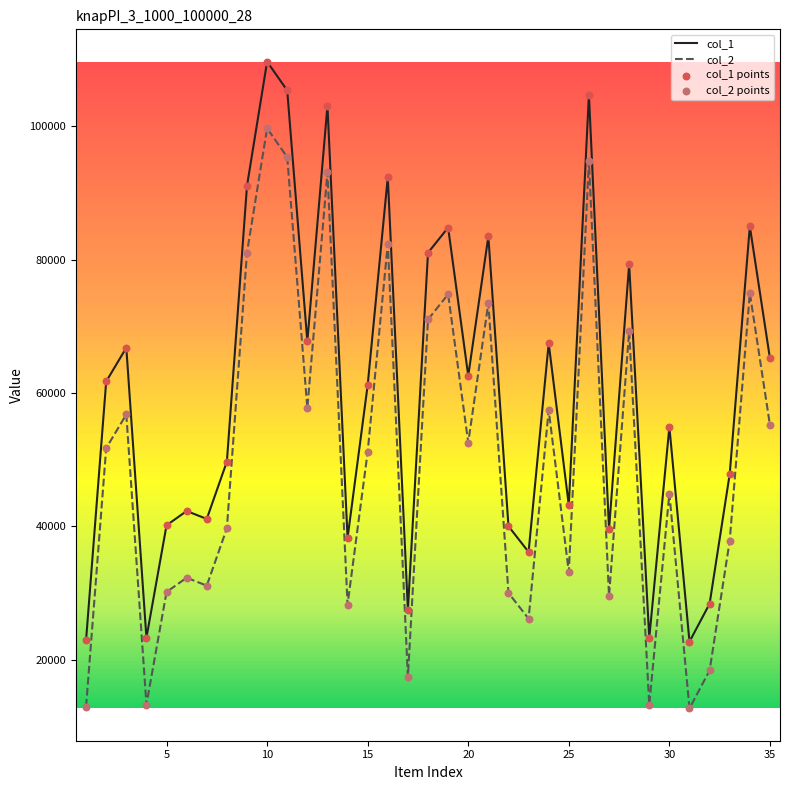

Which series has the largest total across all categories?

col_1